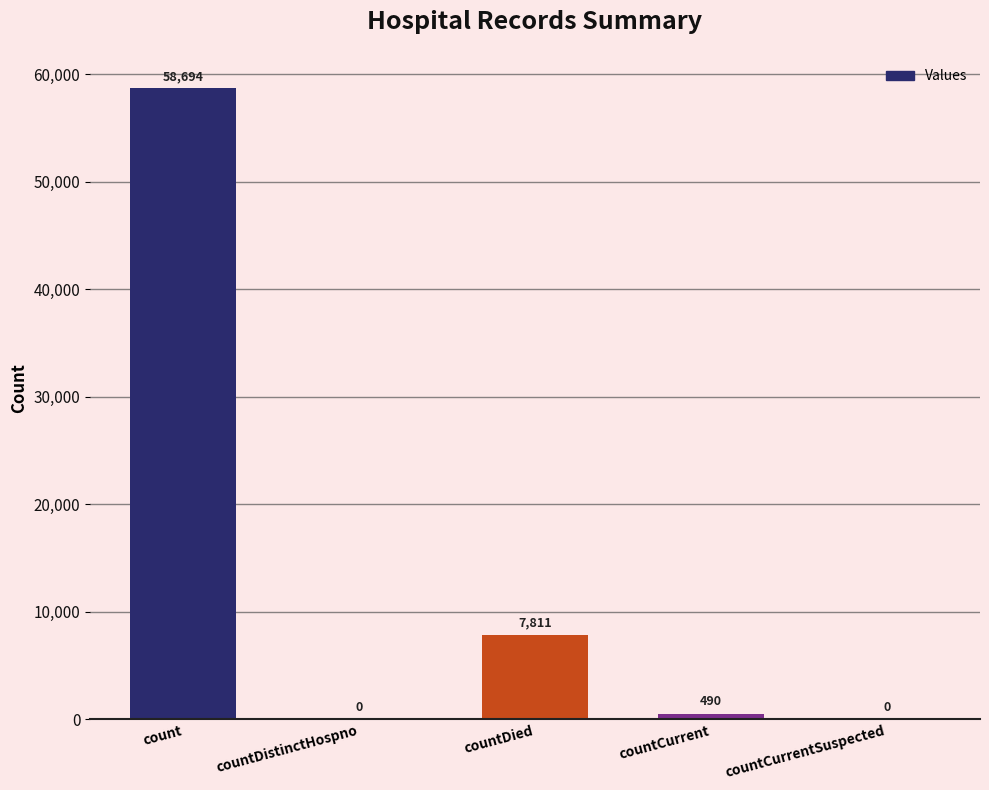

Reading left to right, transcribe all the data shown in this chart.

count=58694	countDistinctHospno=0	countDied=7811	countCurrent=490	countCurrentSuspected=0